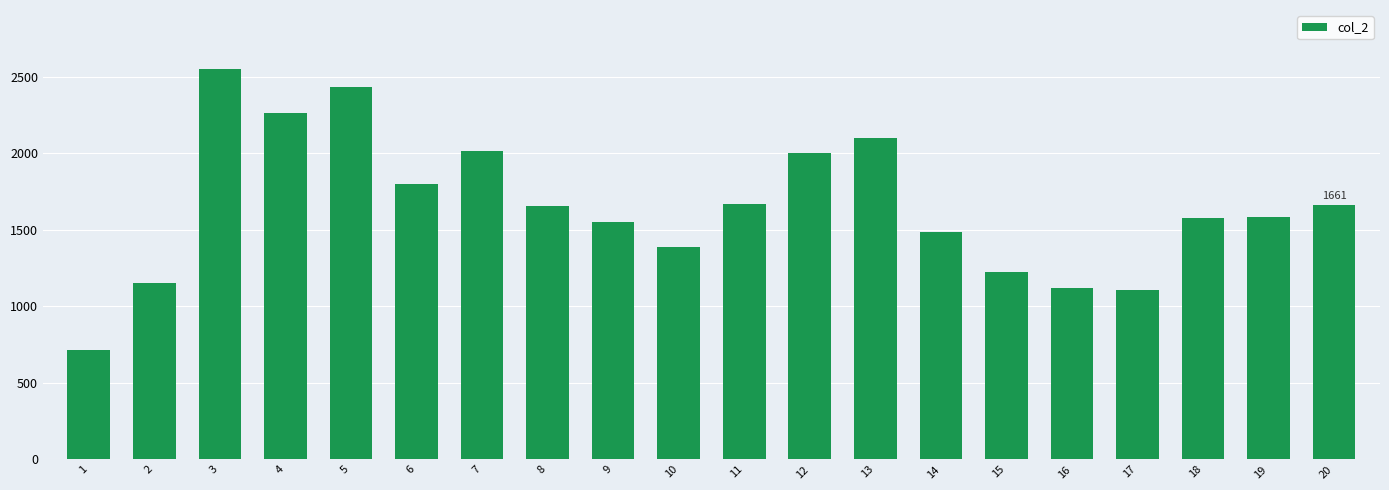

What is the difference between the values at 4 and 1?

1549